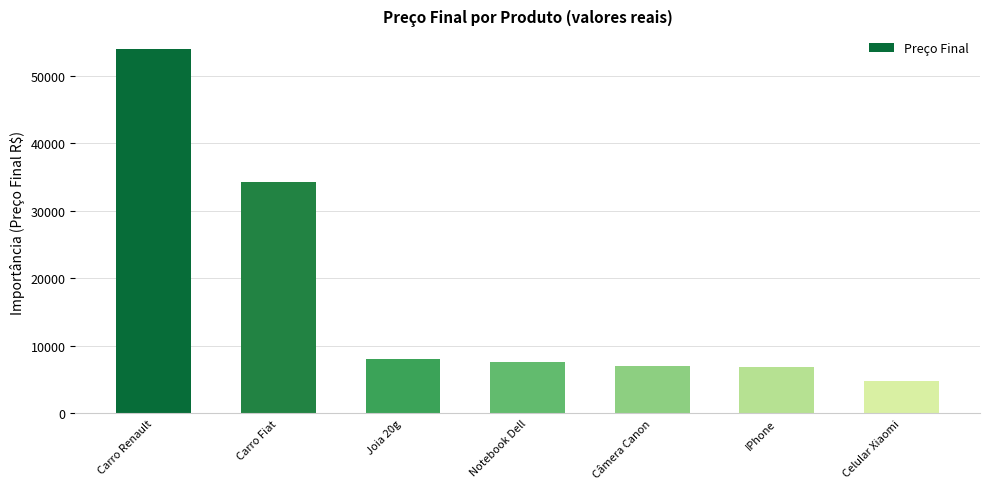

At which label is the value closest to 29402?

Carro Fiat